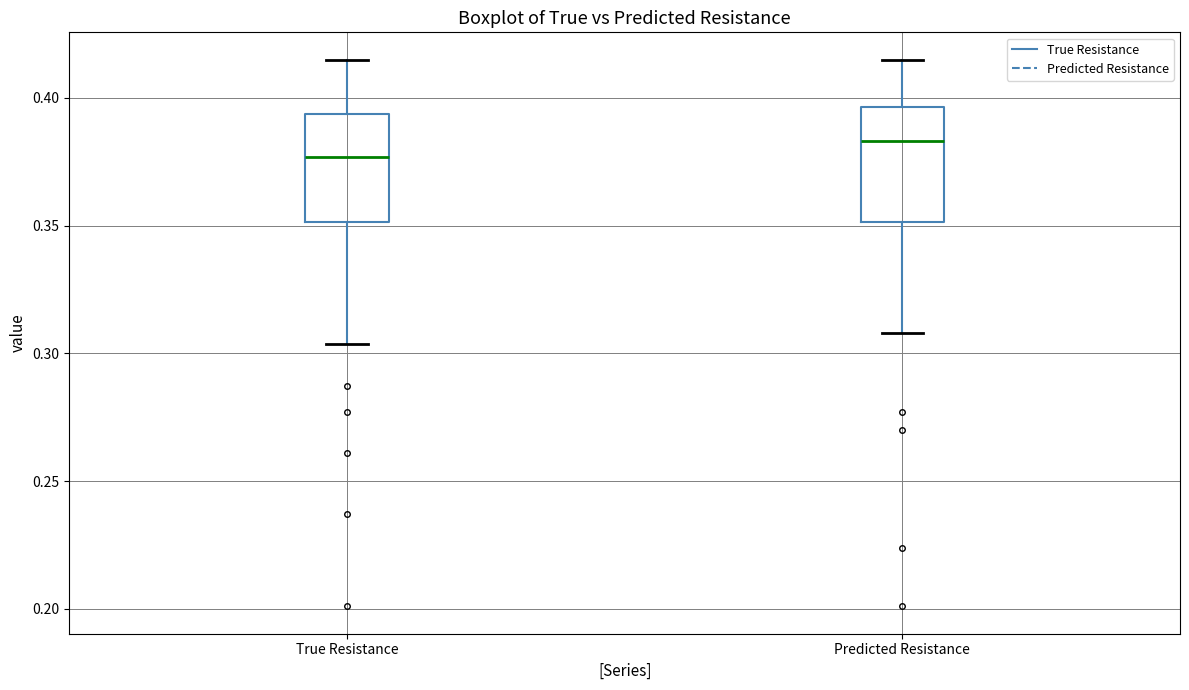

Which box's median line is the lowest?

True Resistance